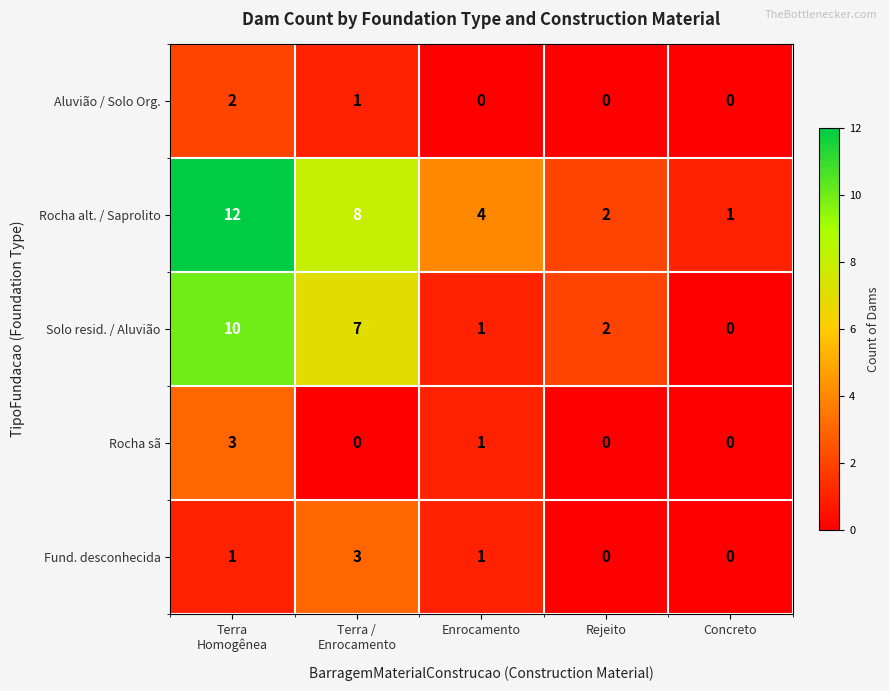

Which series changed the most between Enrocamento and Rejeito?

Rocha alt. / Saprolito